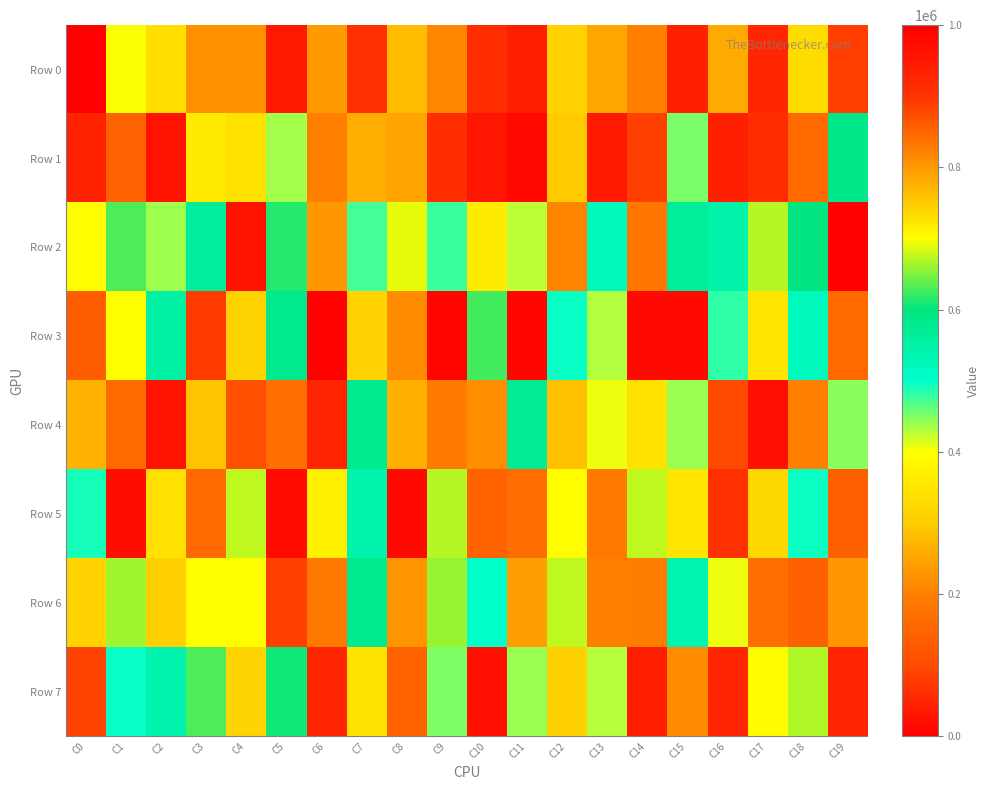

What is the difference between the highest and lowest values at C10?

934986